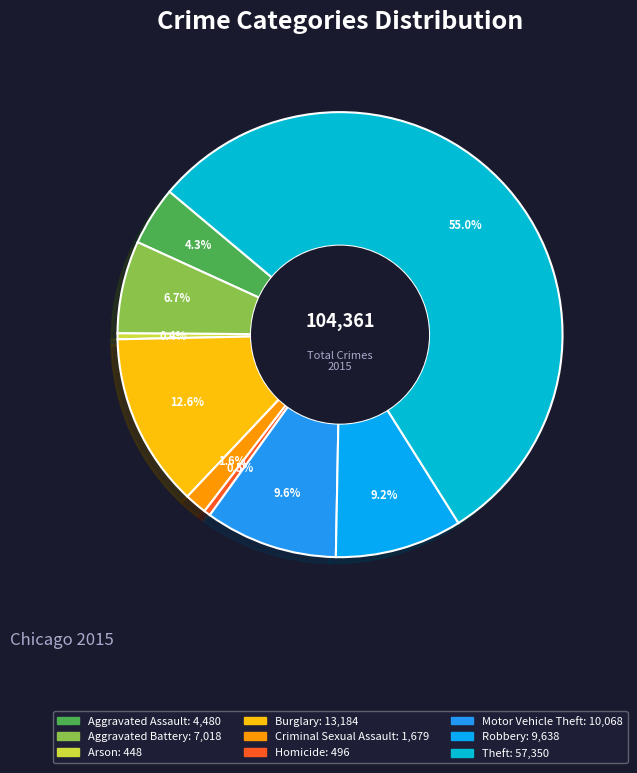

What percentage is NOT represented by Arson?

99.6%